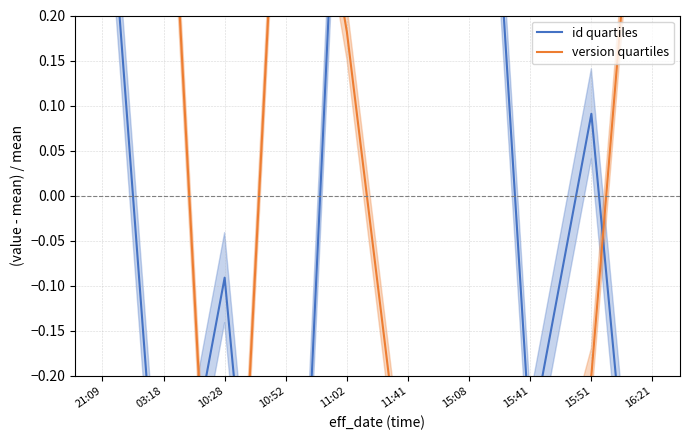

Rank the series by their average value, from lowest to highest.

id quartiles, version quartiles